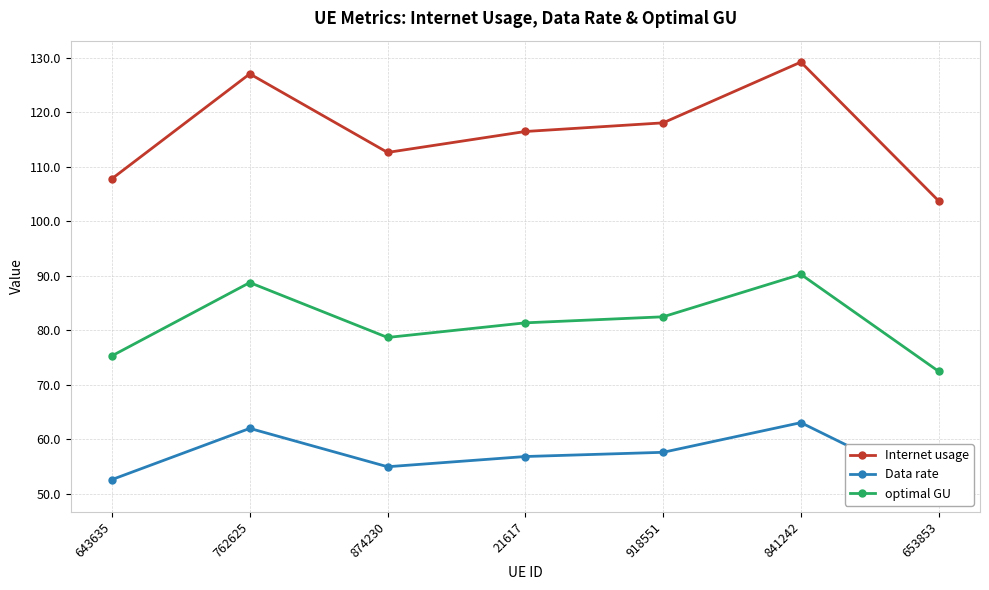

What position from the right is 841242?

2